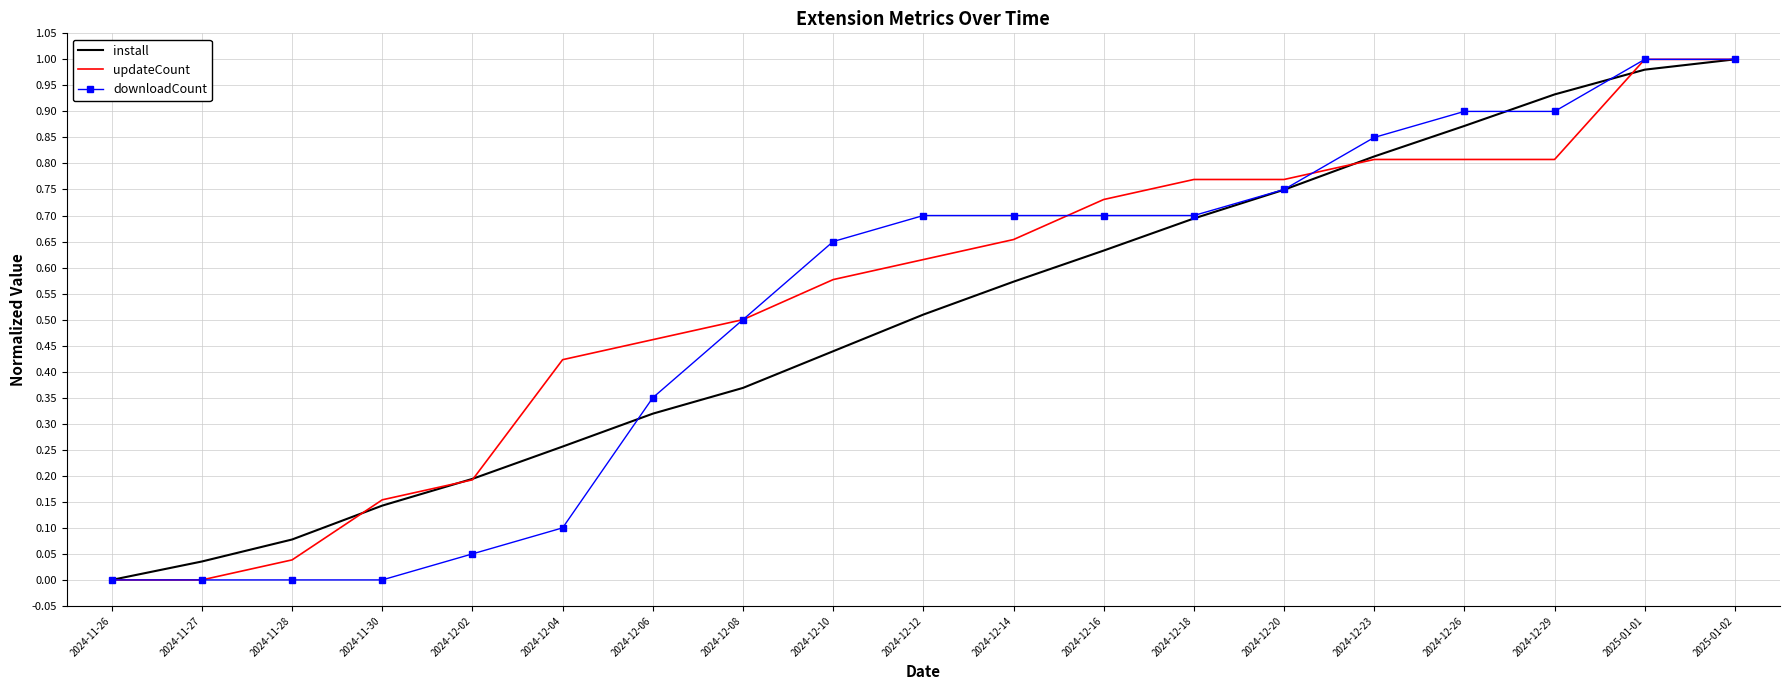

The value of install at 2024-11-27 is 0.0. True or false?

True